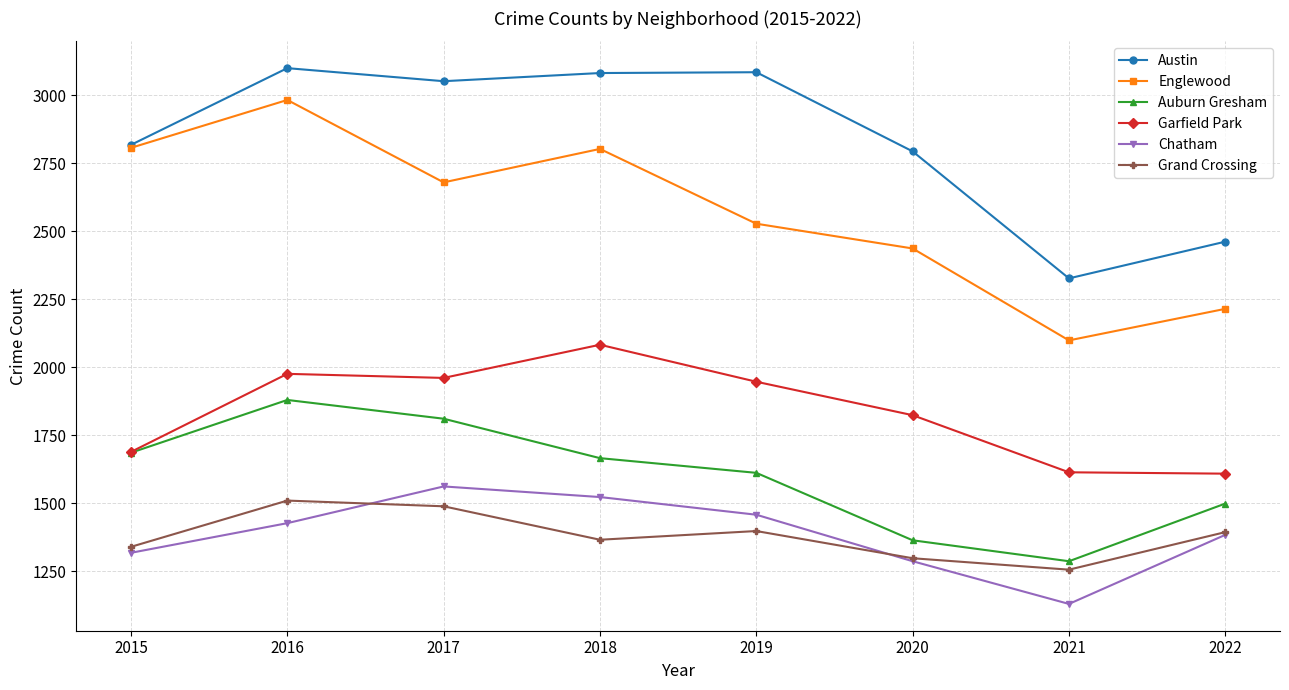

What is the greatest value displayed?

3099